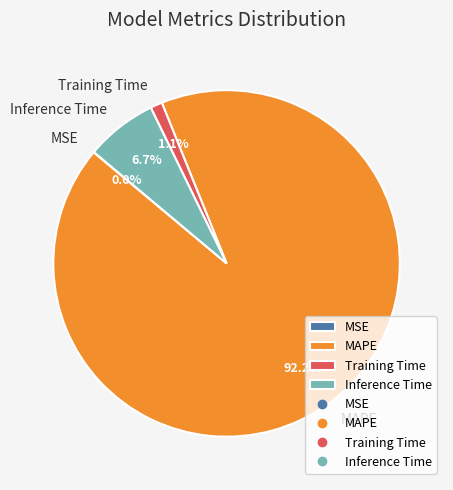

Does any single category account for the majority?

Yes